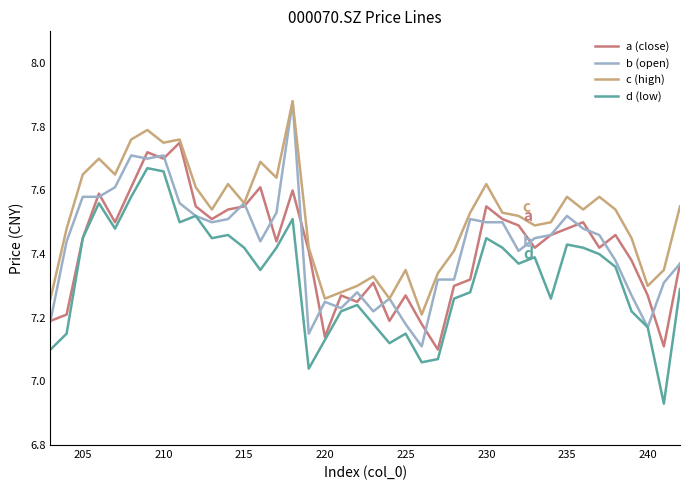

How many values in the d (low) series exceed 7?

39